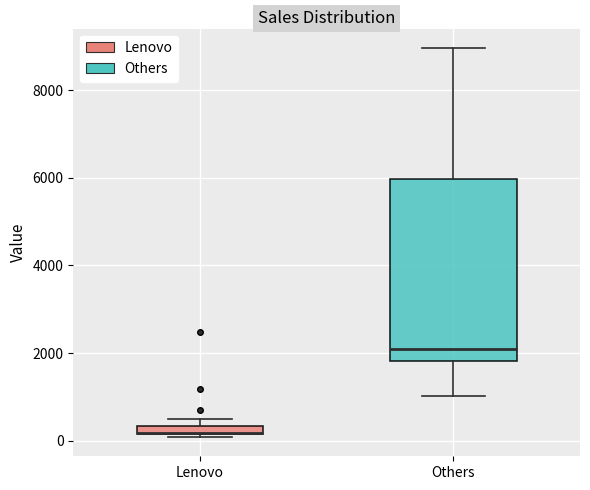

Comparing the boxes themselves (not the whiskers), which one is the tallest?

Others